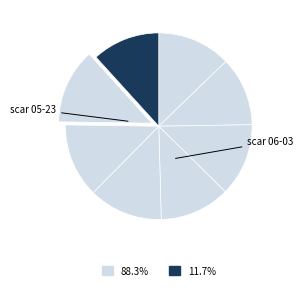

Count the number of slices in the pie.

8